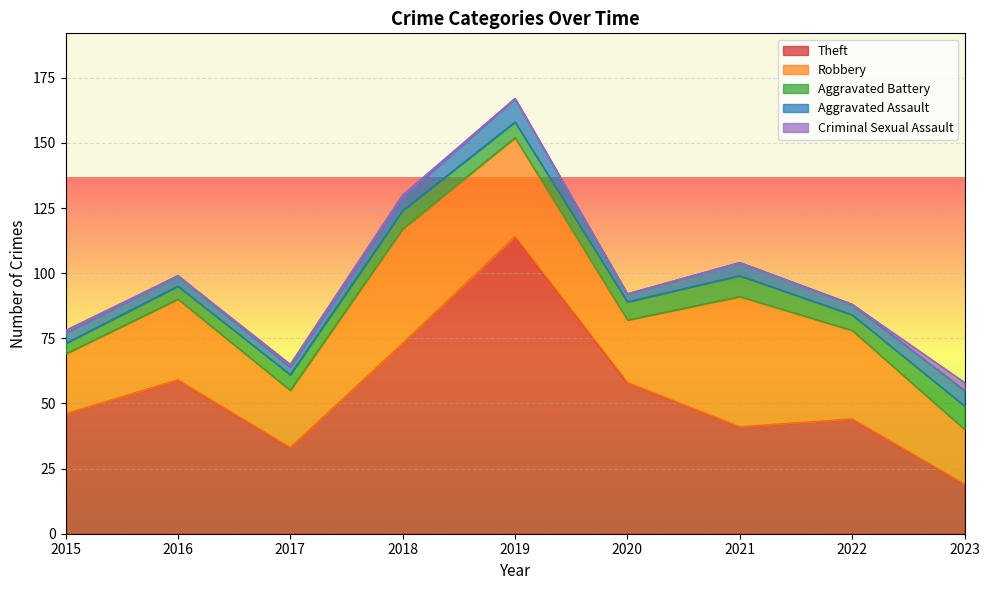

True or false: Aggravated Battery has more than 2 interior local peaks.

False